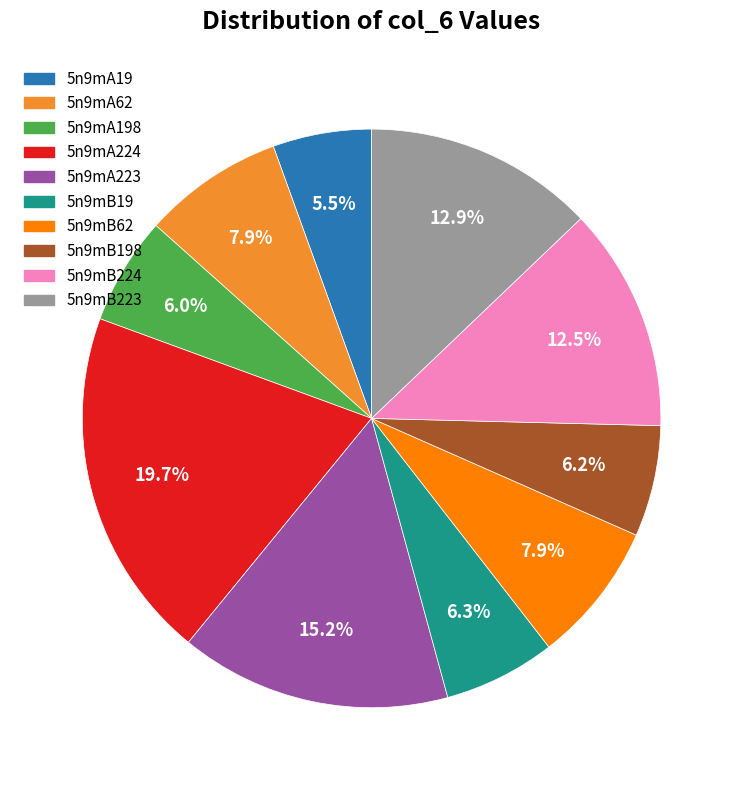

Does any single category account for the majority?

No